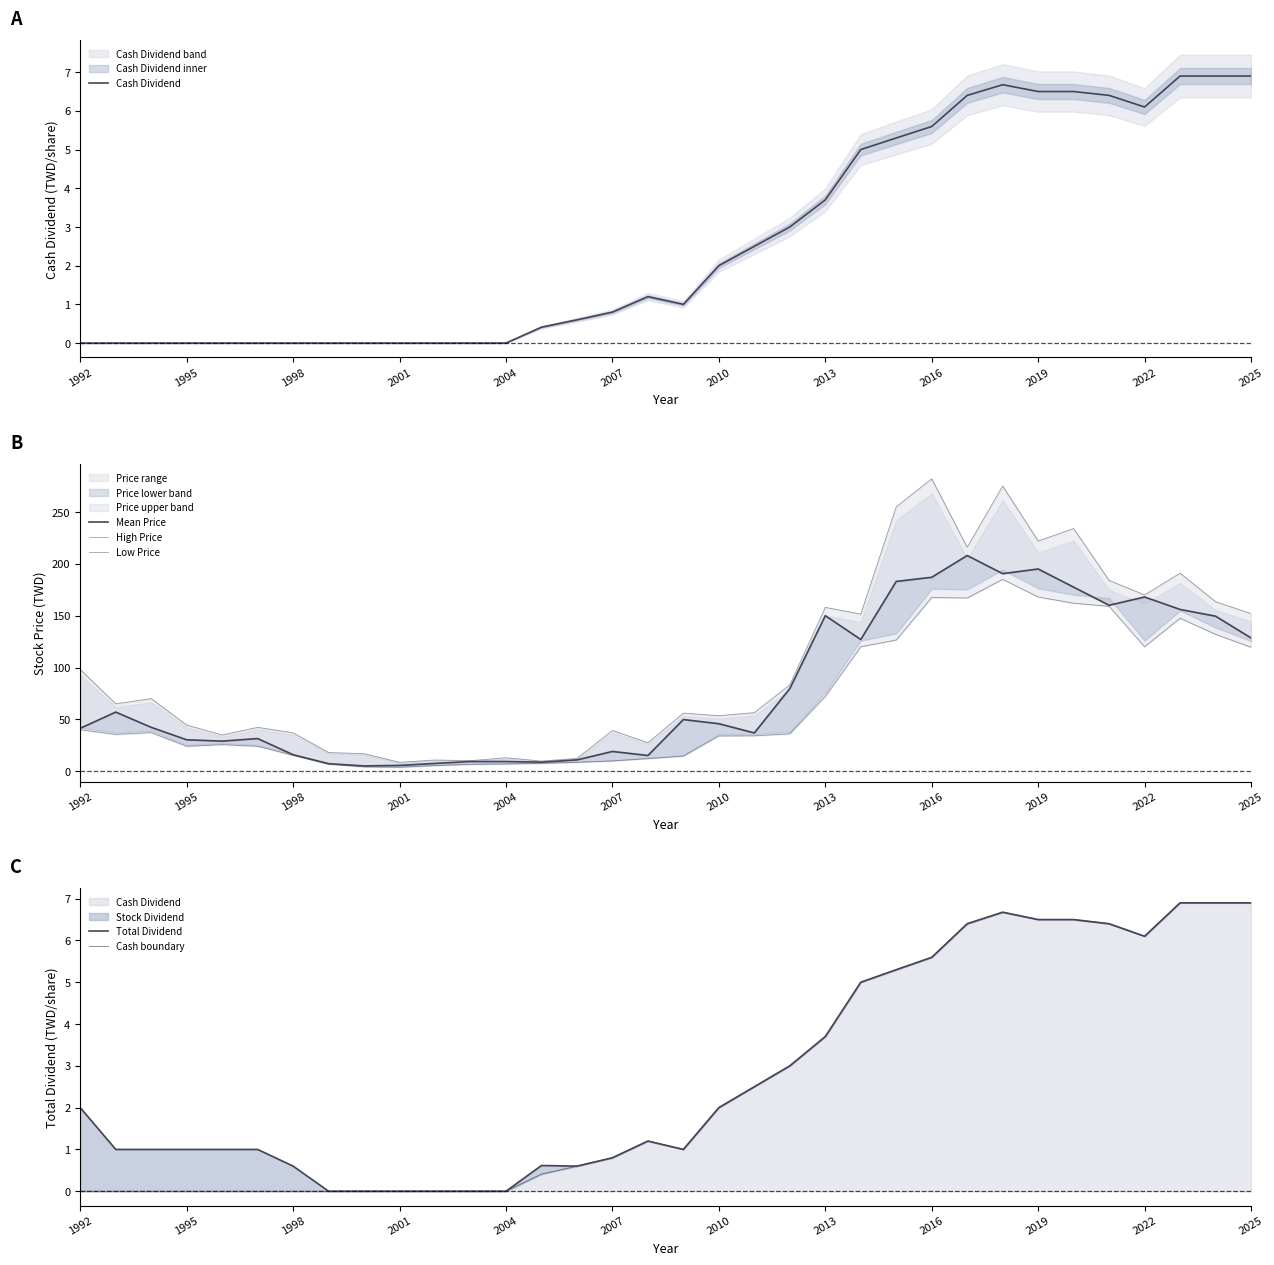

What is the approximate value of Low Price at 2013?

72.1